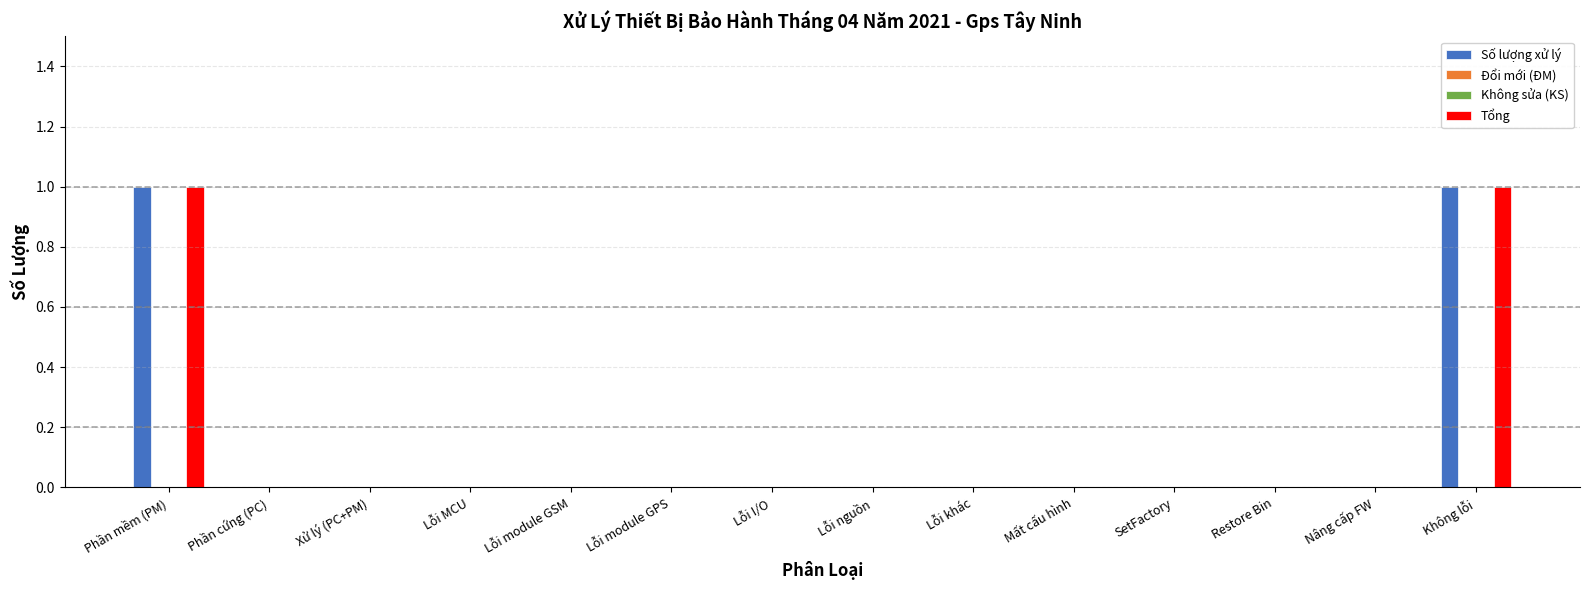

Is the value of Đổi mới (ĐM) at Không lỗi greater than the value of Số lượng xử lý at Lỗi module GPS?

No